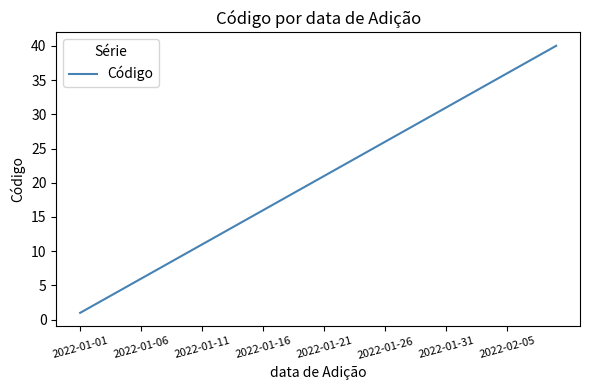

What is the greatest value displayed?

40